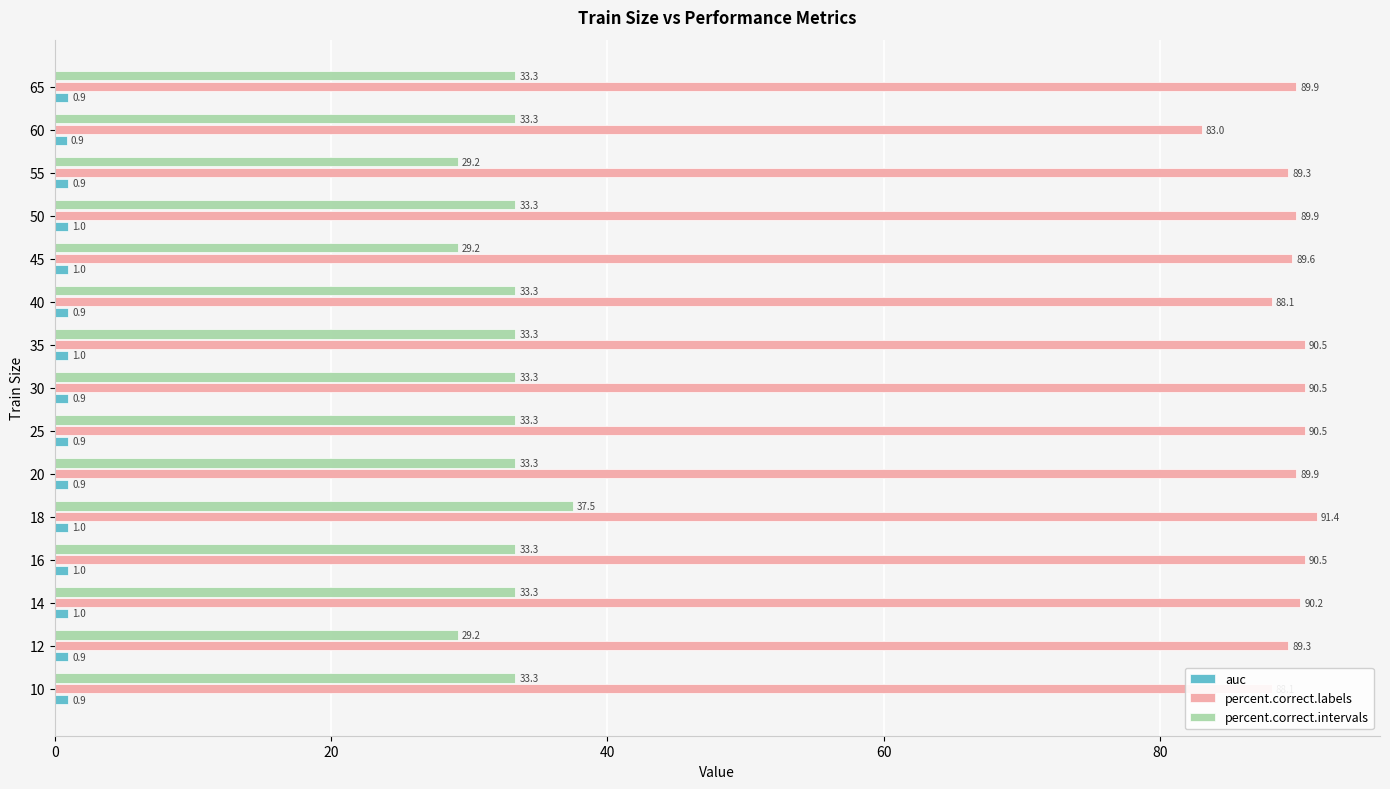

Which series changed the most between 25 and 45?

percent.correct.intervals